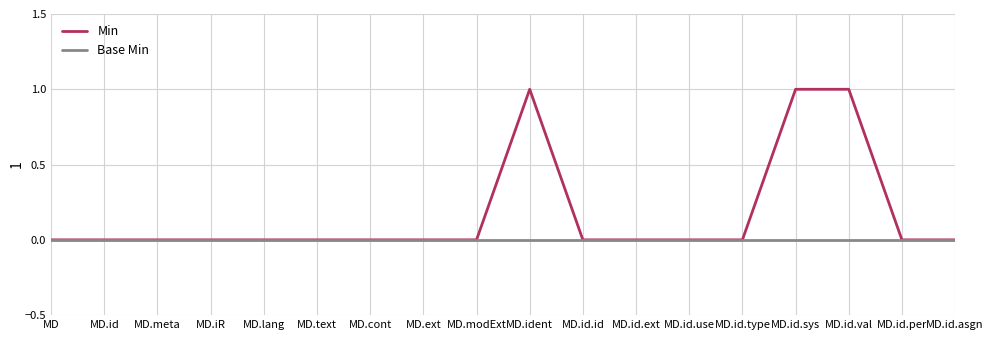

List the series in order of their peak value, lowest first.

Base Min, Min